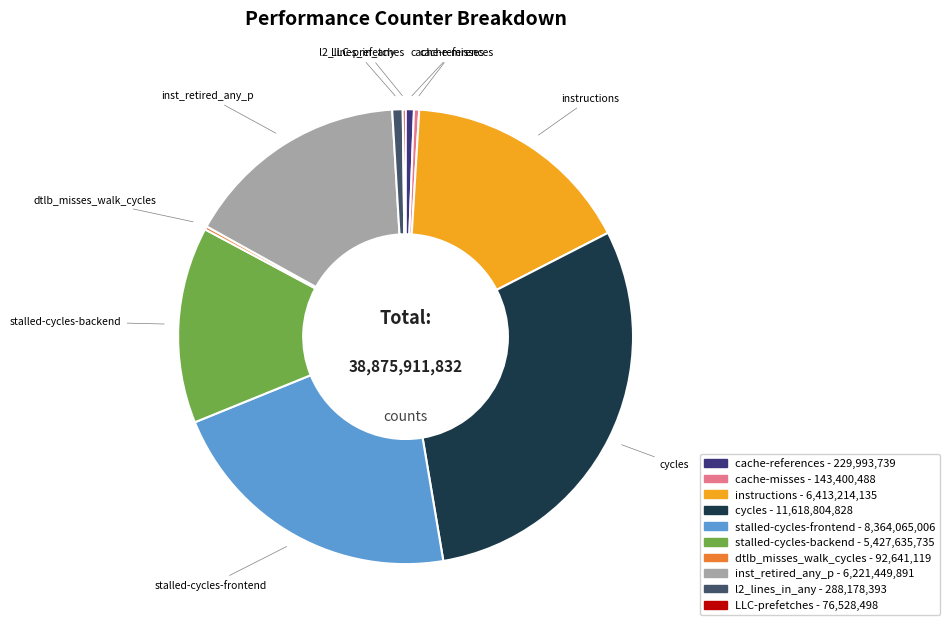

Between instructions and stalled-cycles-frontend, which is larger?

stalled-cycles-frontend